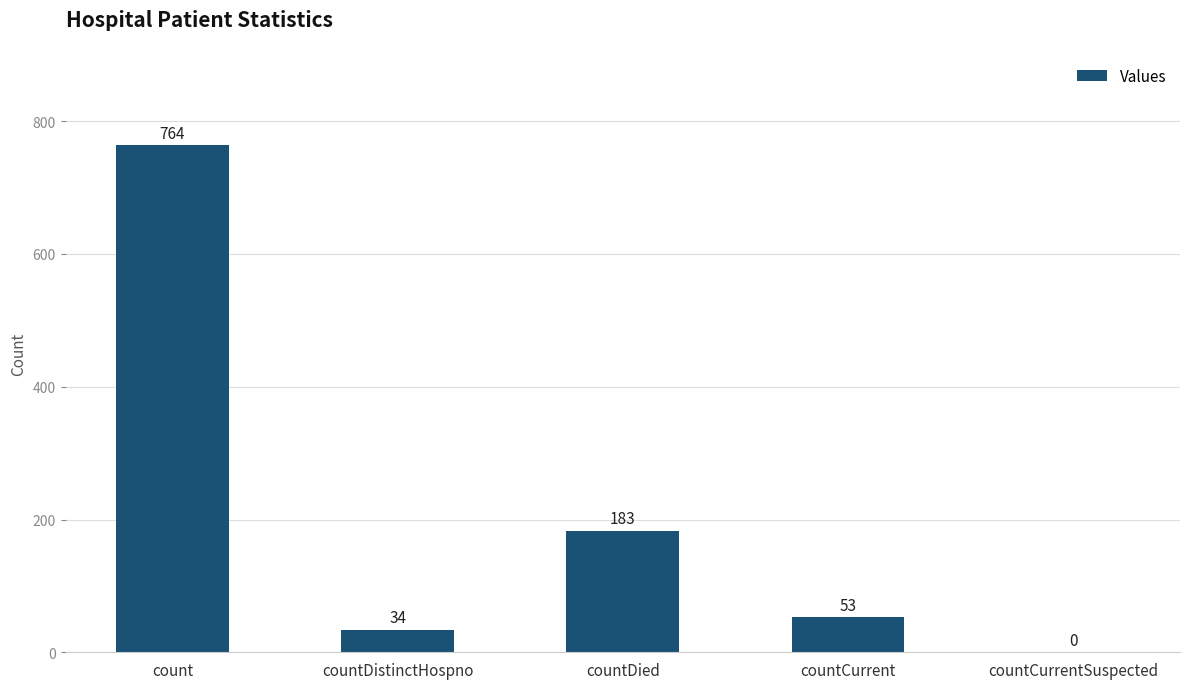

How many data points does each series have?

5